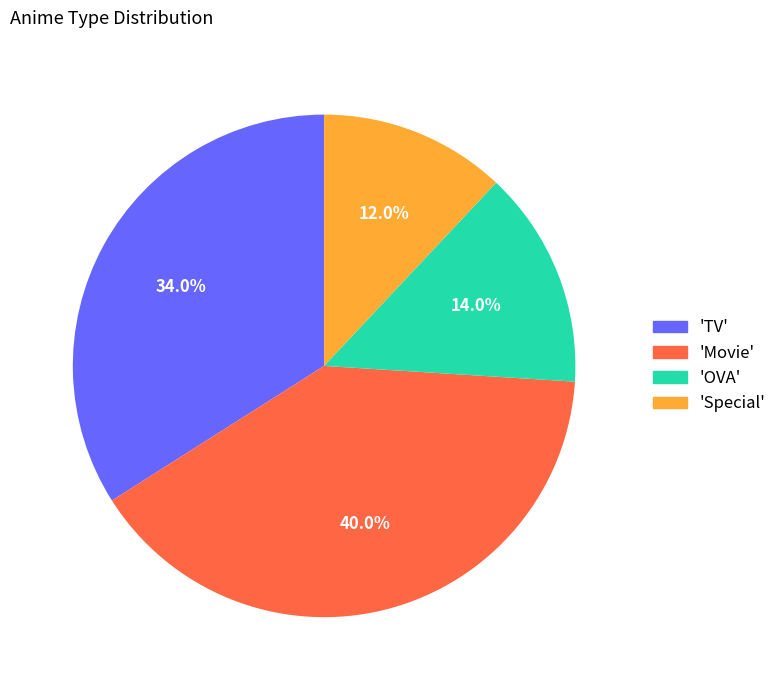

Count the number of slices in the pie.

4